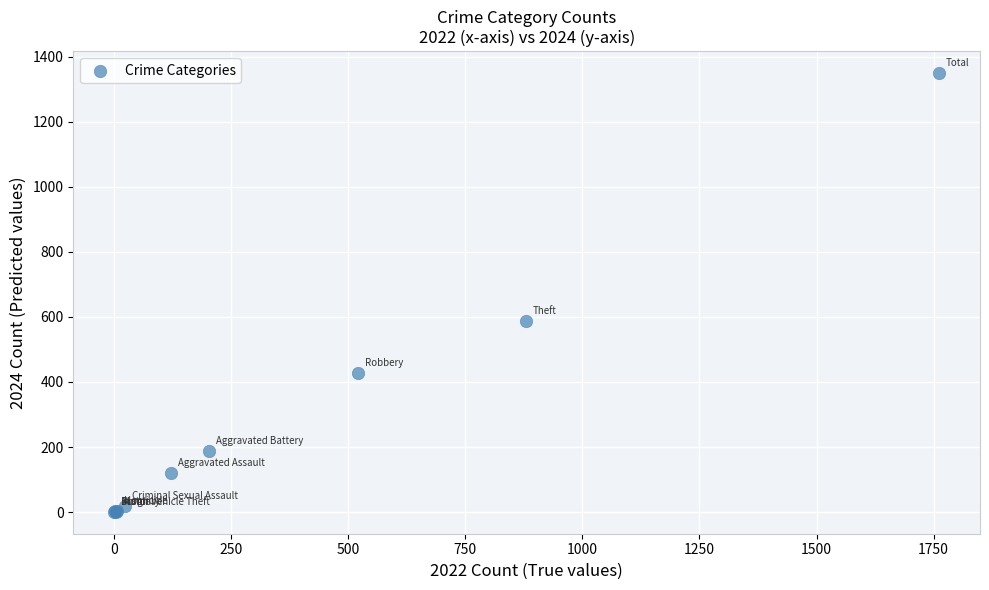

What Y value in the scatter plot is closest to 675?

586